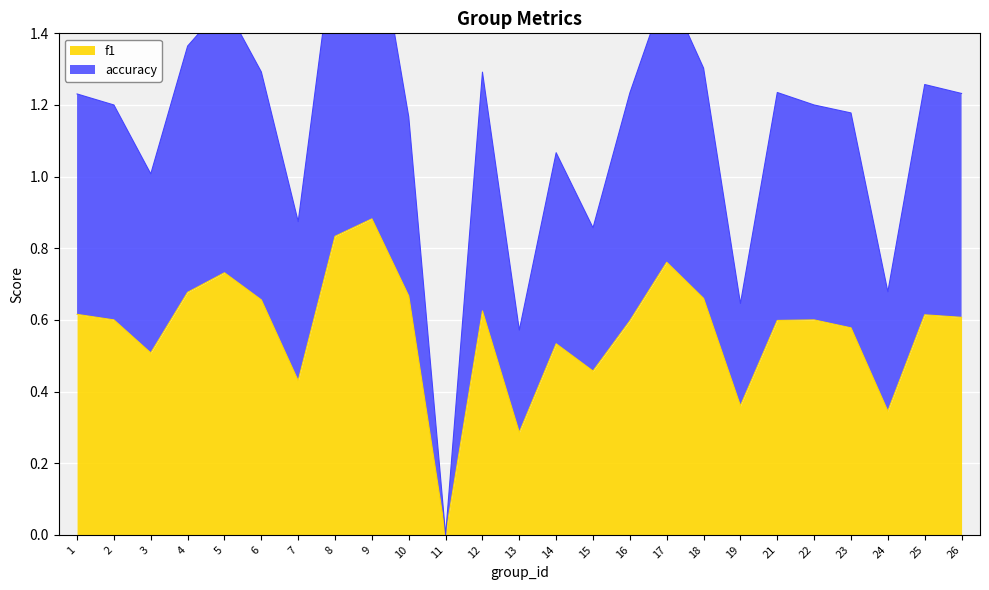

At how many categories does at least one series exceed 0?

24